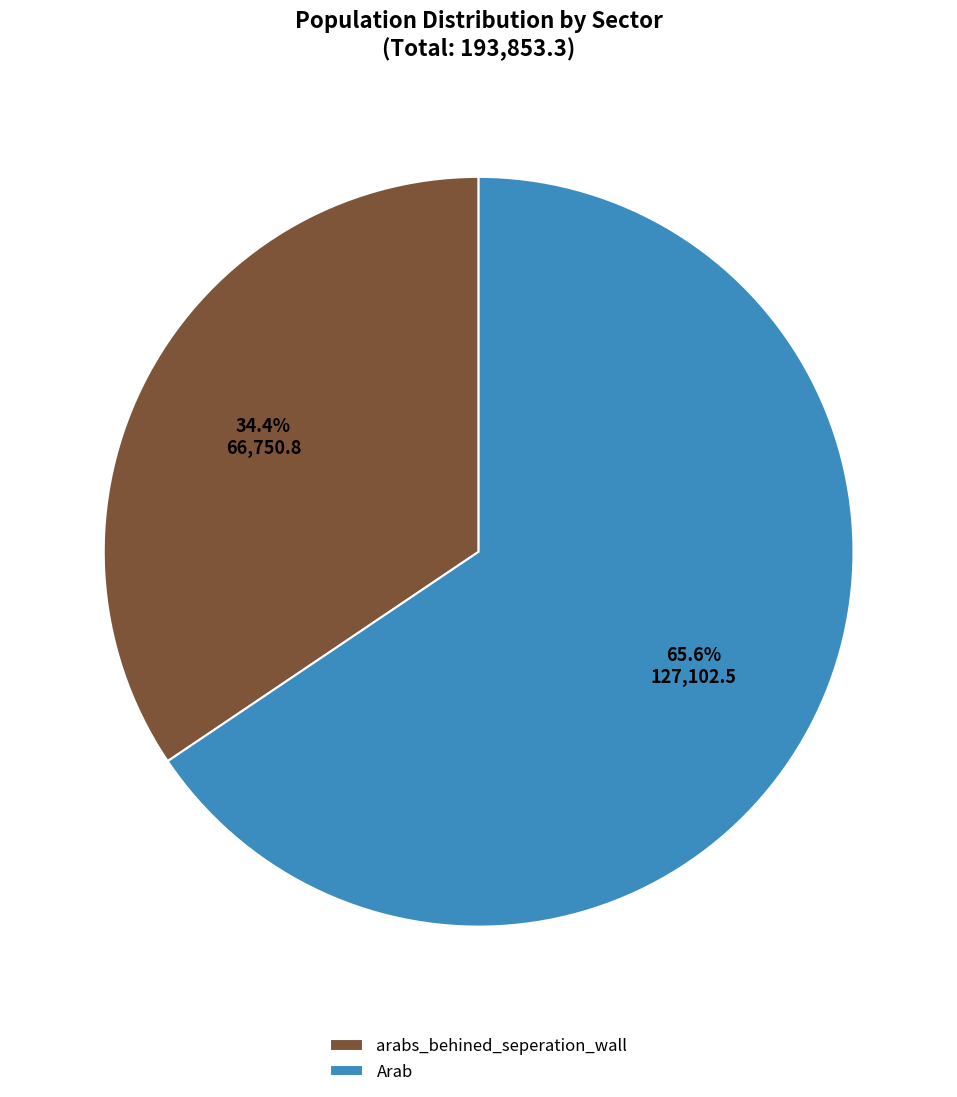

Is the sum of arabs_behined_seperation_wall and Arab greater than half?

Yes